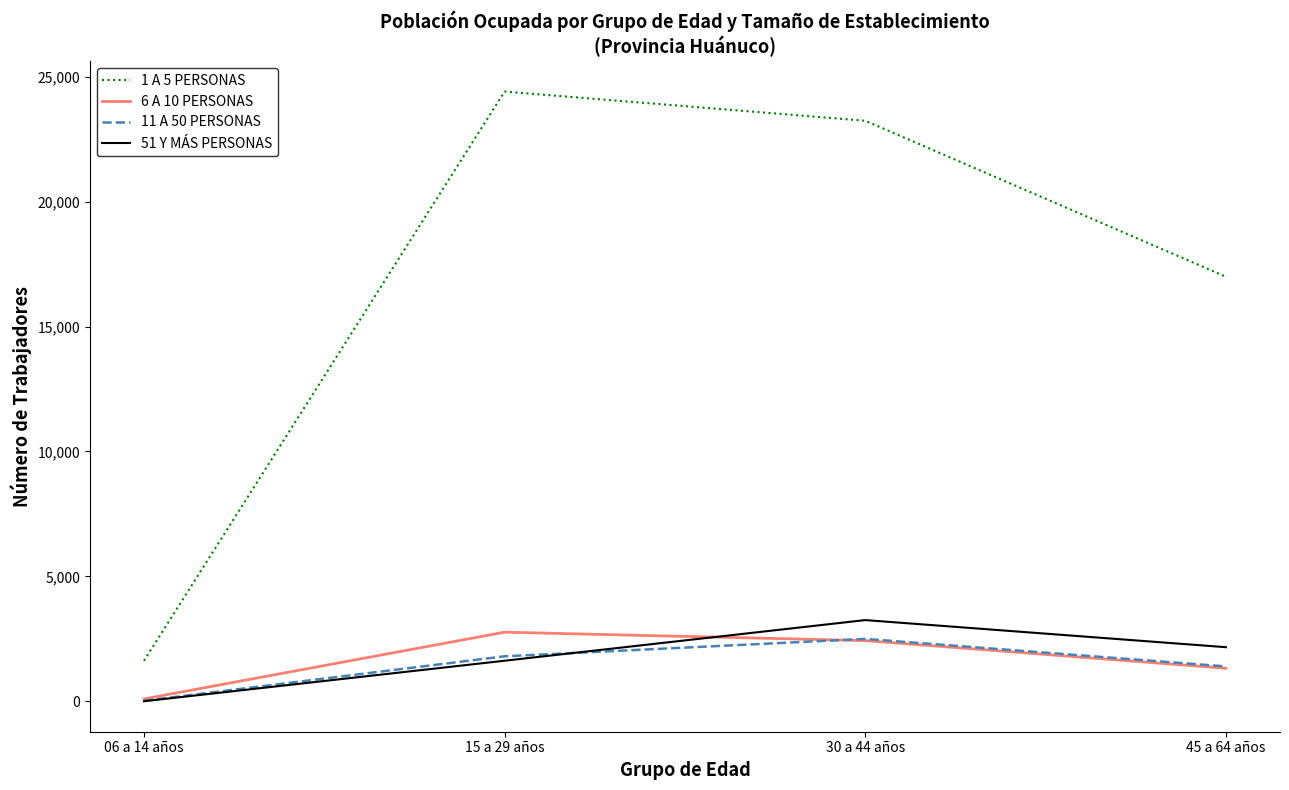

What position from the left is 45 a 64 años?

4